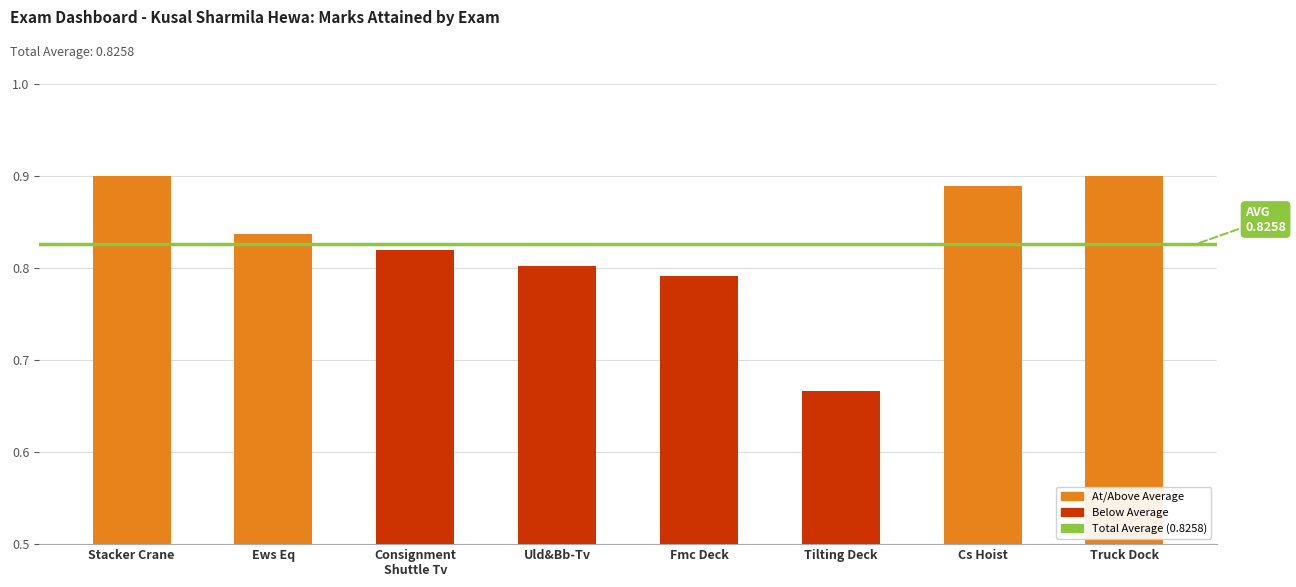

What is the sum of the values at Stacker Crane and Fmc Deck?

1.7